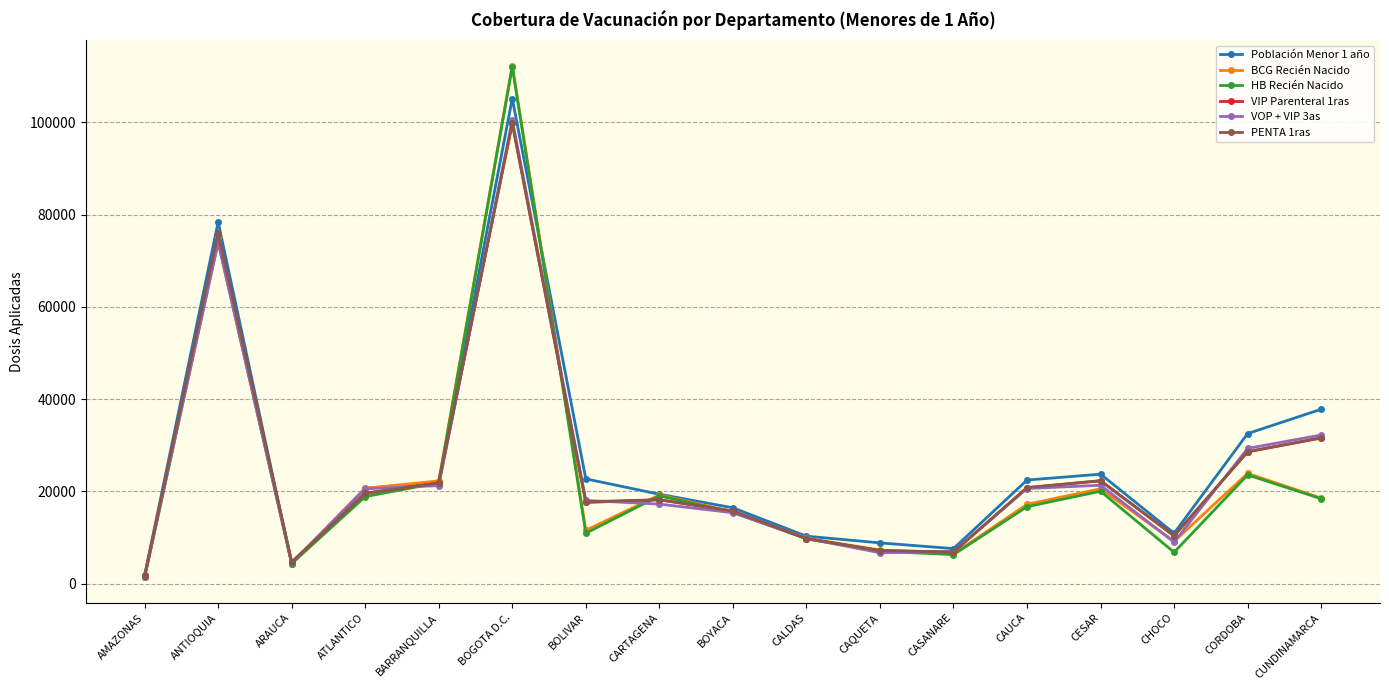

True or false: PENTA 1ras has more than 2 interior local peaks.

True